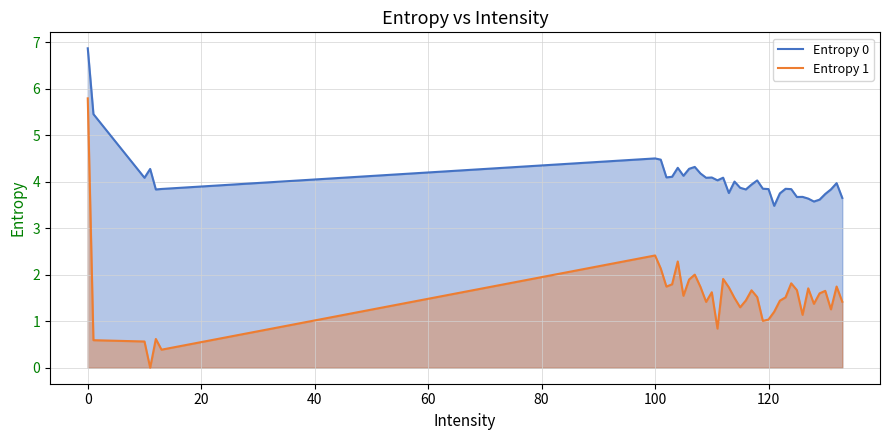

What is the difference between the second highest and minimum values in the Entropy 1 series?

2.4